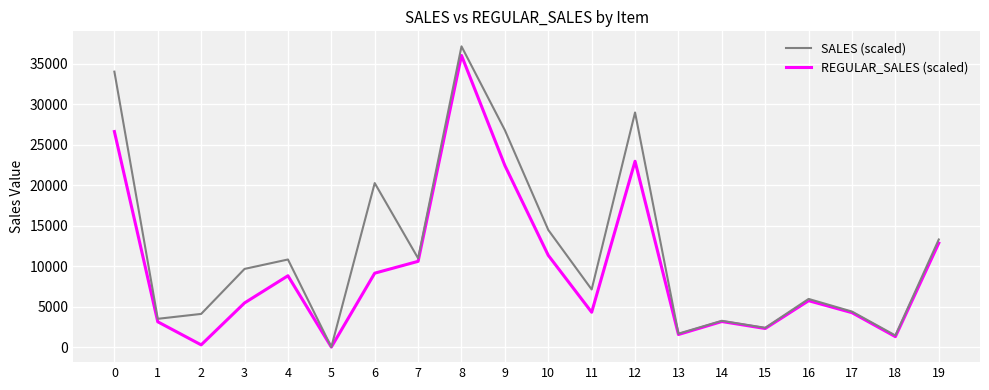

What is the total value across all series at 19?

26150.2